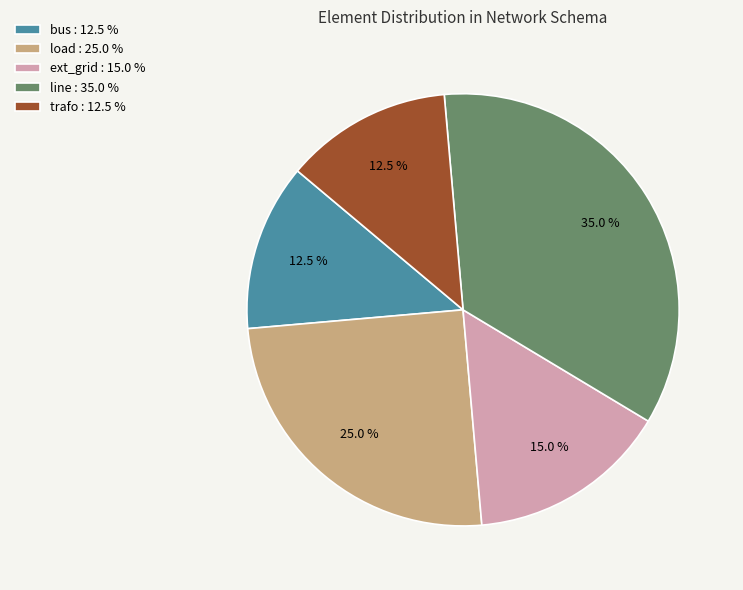

Does ext_grid : 15.0 % account for over 50% of the chart?

No